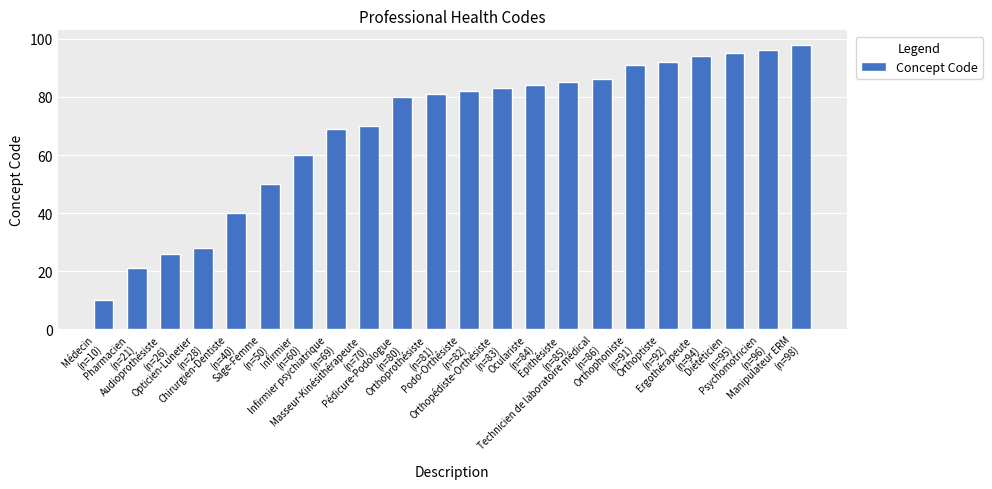

What is the label of the 11th bar from the right?

Podo-Orthésiste
(n=82)